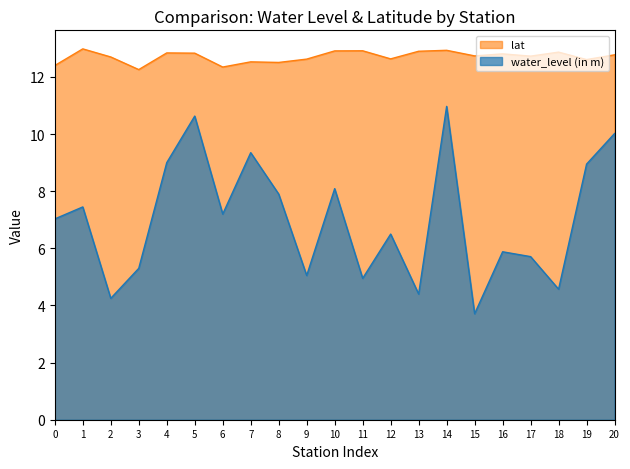

List the series in order of their peak value, highest first.

lat, water_level (in m)